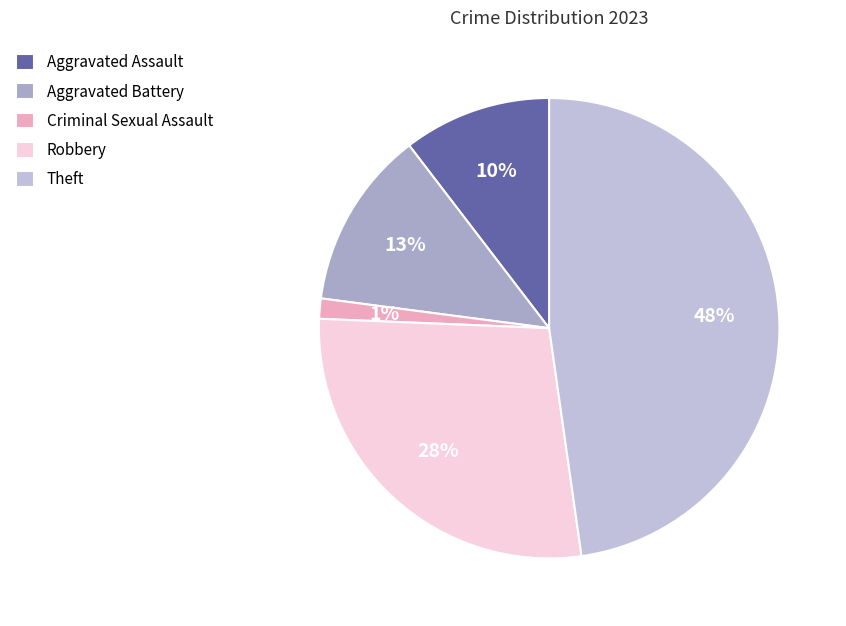

What percentage is the Aggravated Assault slice, to the nearest percent?

10%